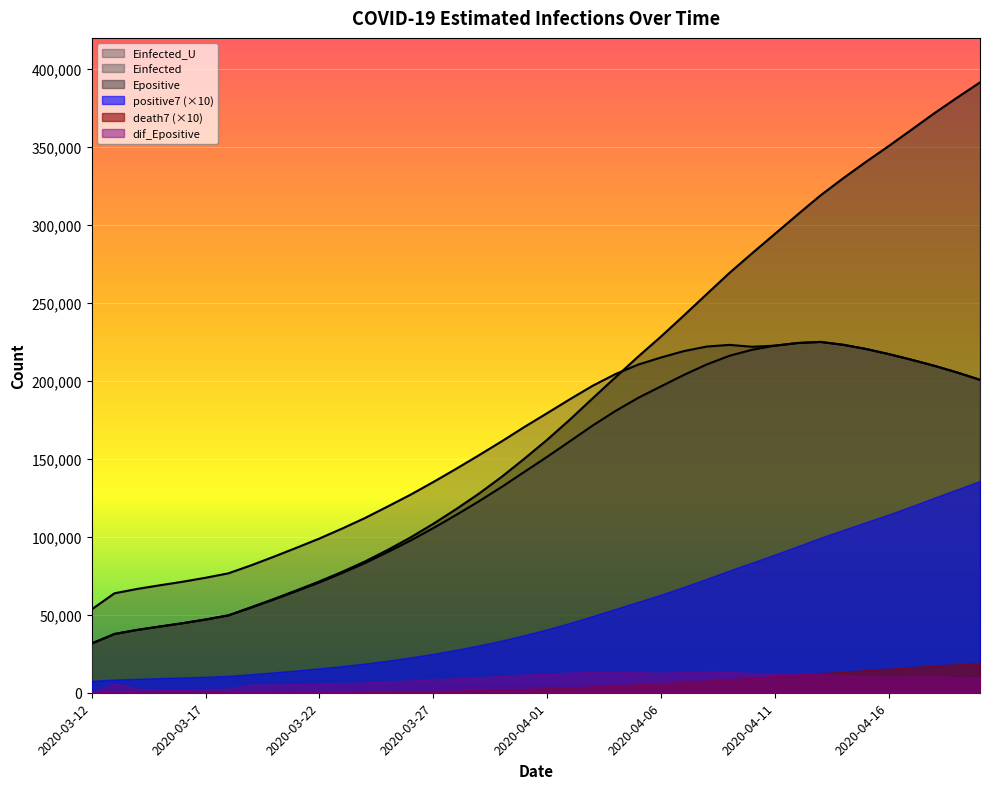

At which category is the sum across all series the highest?

2020-04-20